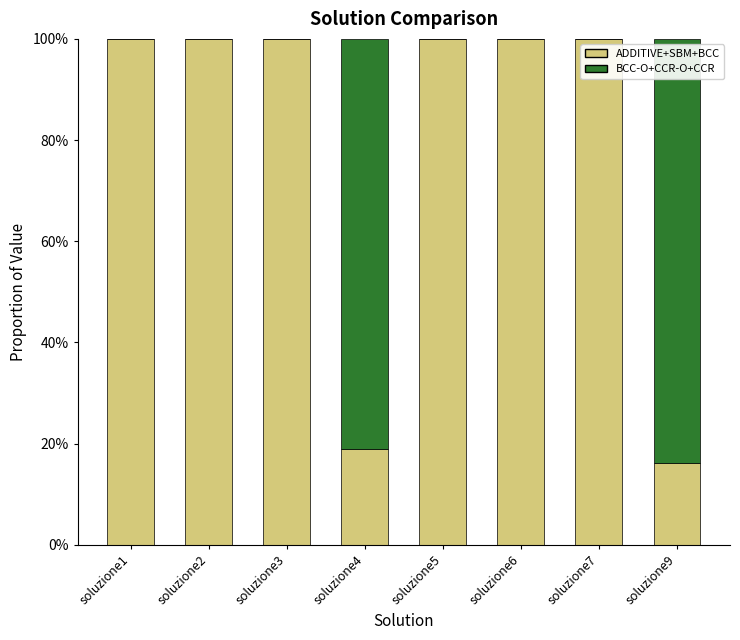

Are the bars horizontal?

No